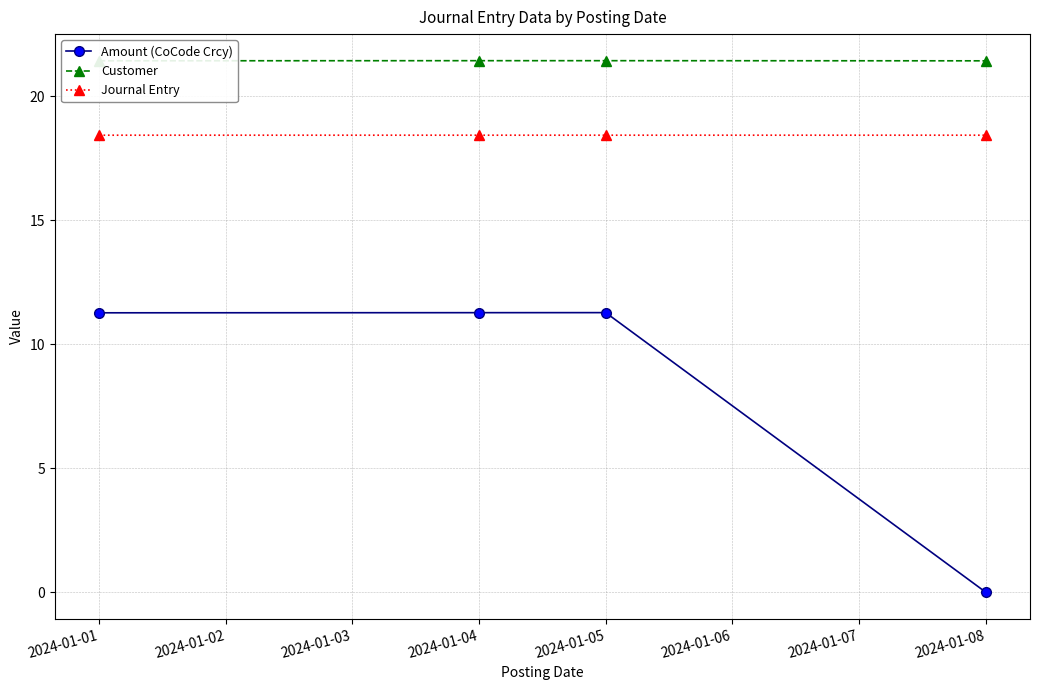

Rank the series by their maximum value, from lowest to highest.

Amount (CoCode Crcy), Journal Entry, Customer